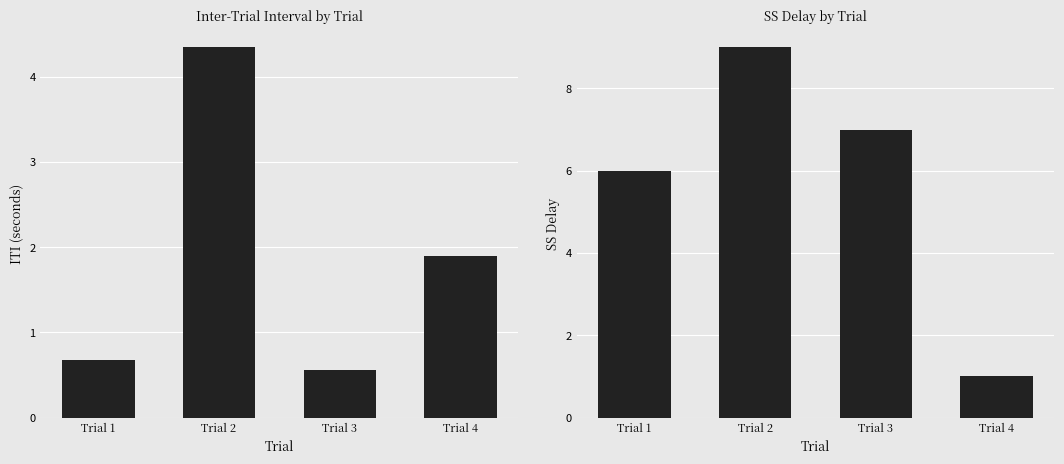

Are the bars horizontal?

No